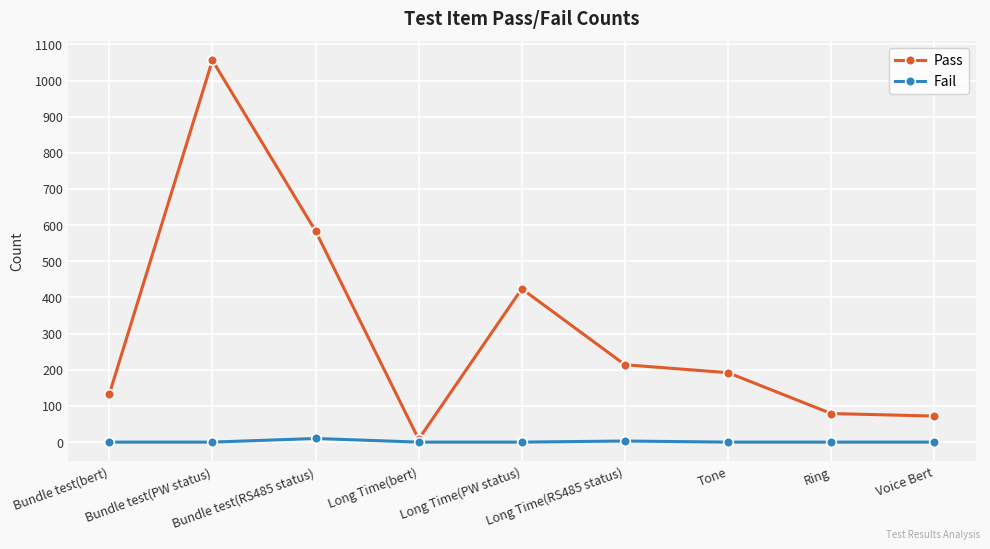

At how many categories does at least one series exceed 321?

3